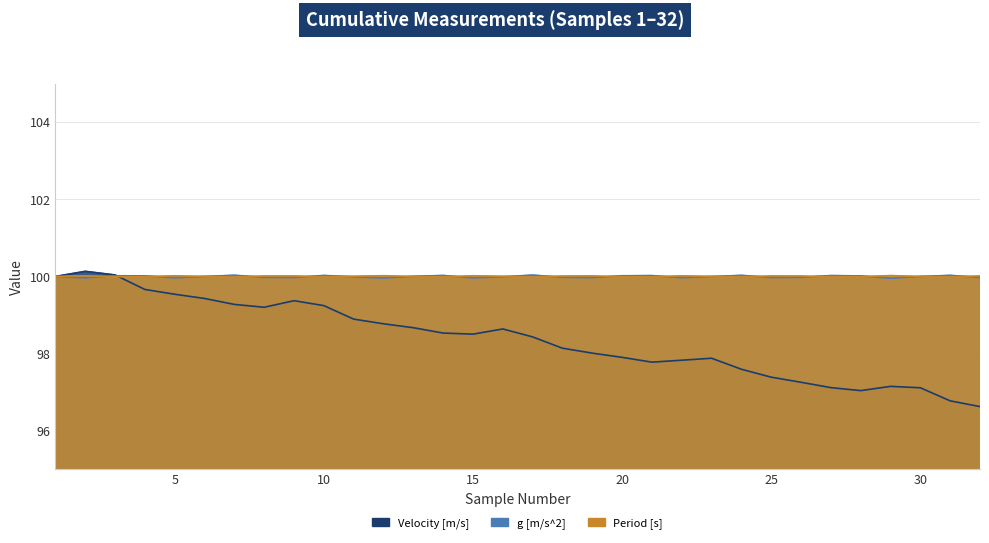

What are all the series names shown in the legend?

Velocity [m/s], Period [s], g [m/s^2]